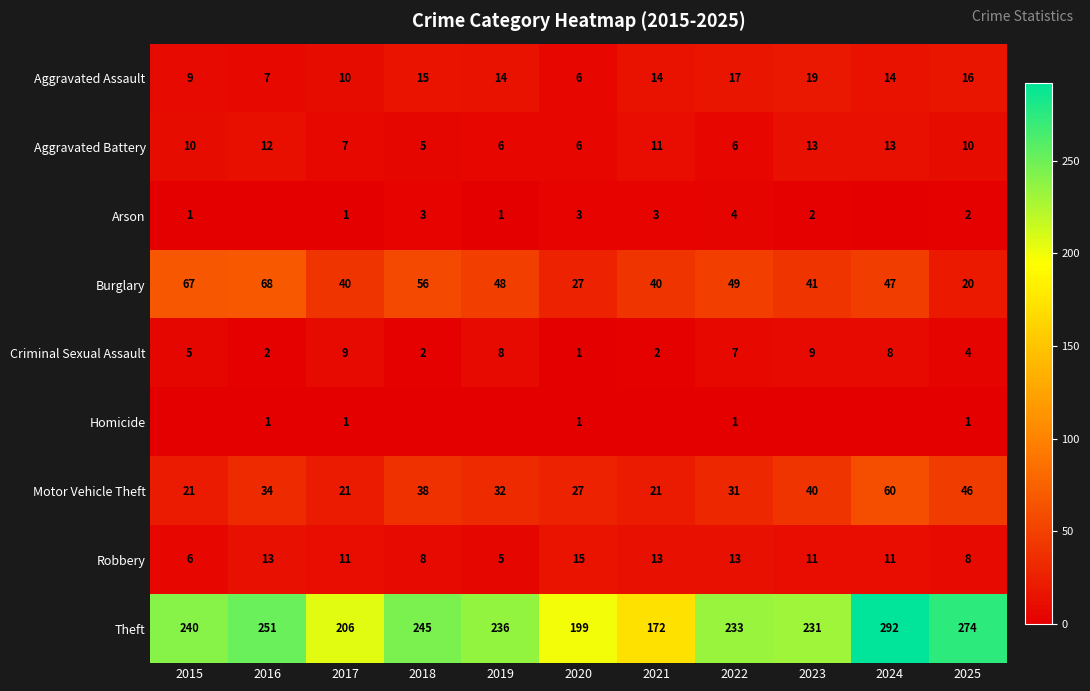

What is the average value of the Aggravated Battery series?

9